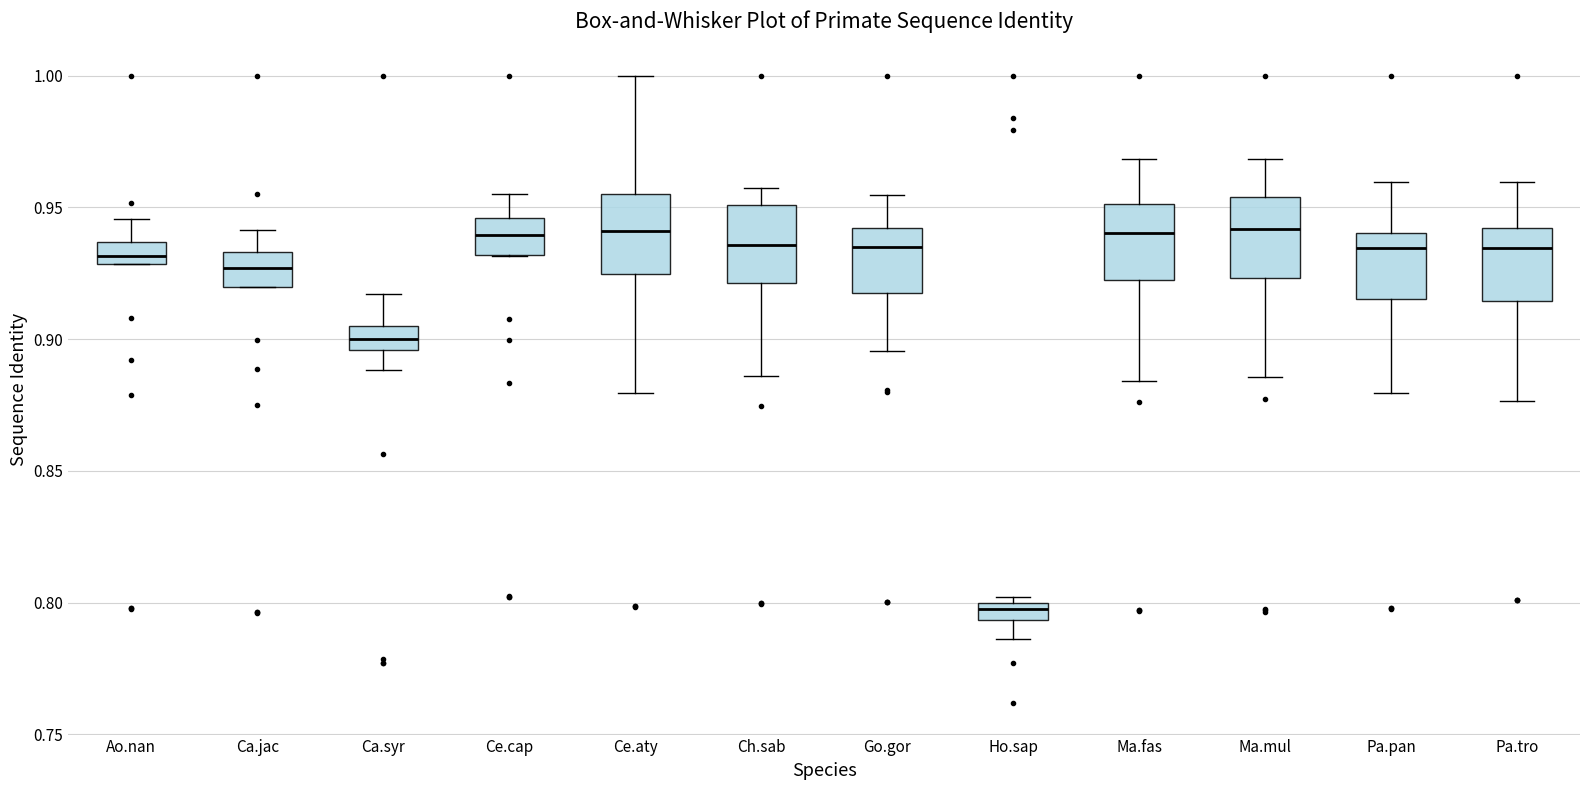

Which box has the lowest median line?

Ho.sap